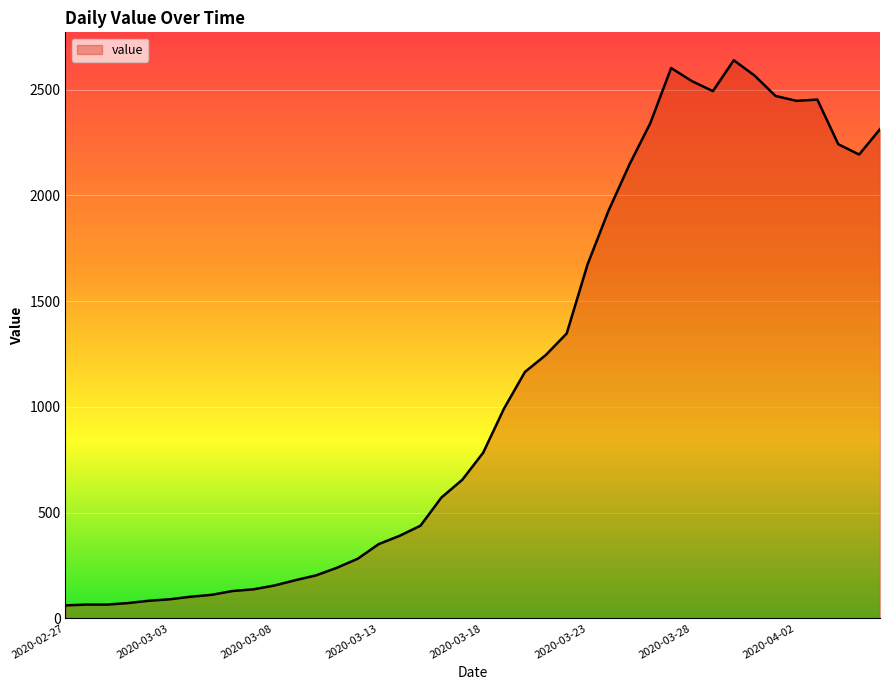

What is the greatest value displayed?

2639